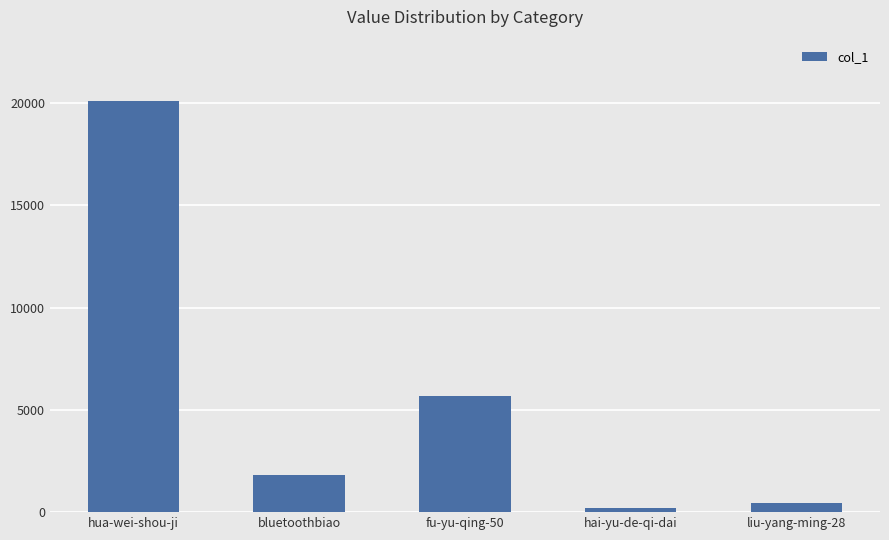

What is the difference between the maximum and minimum values?

19902